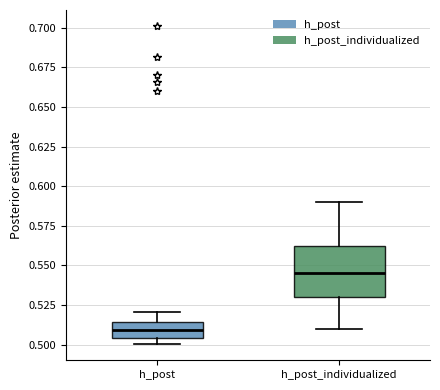

Which box has the lowest median line?

h_post